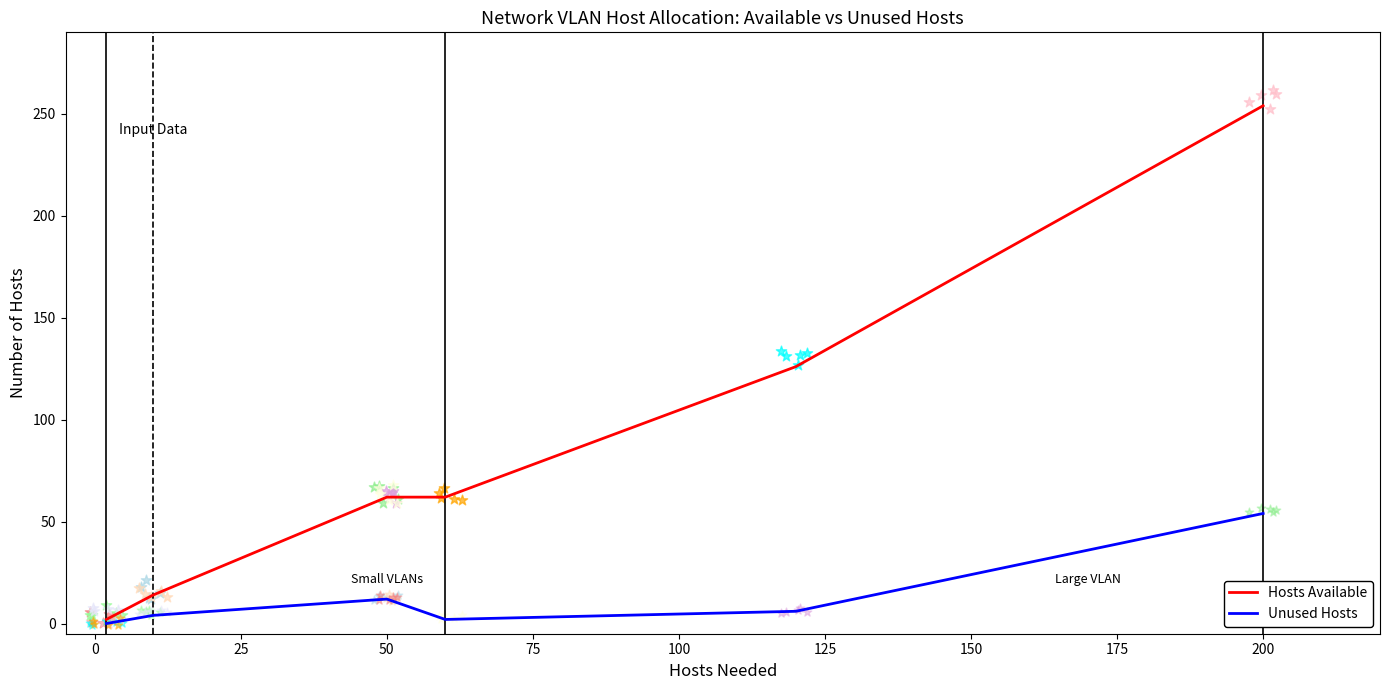

At how many categories does at least one series exceed 89?

2